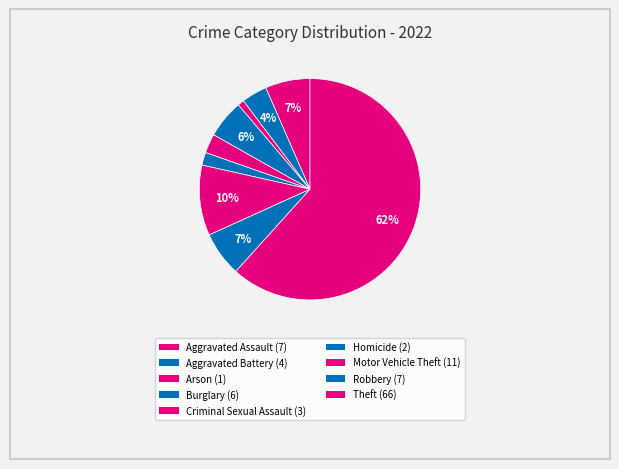

How many slices are in this pie chart?

9